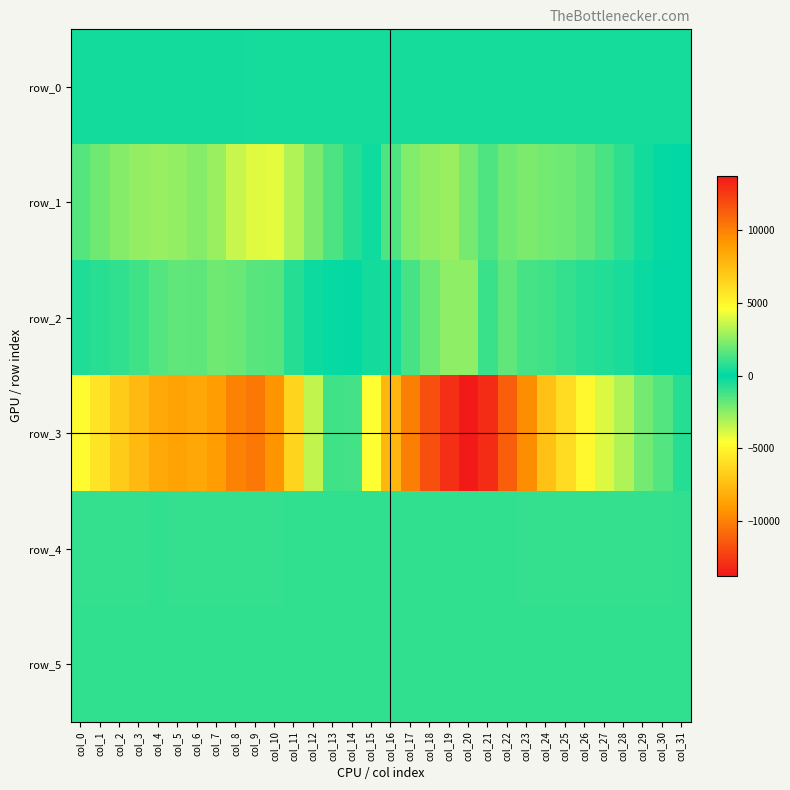

Which series has the largest range (max minus min)?

row_3